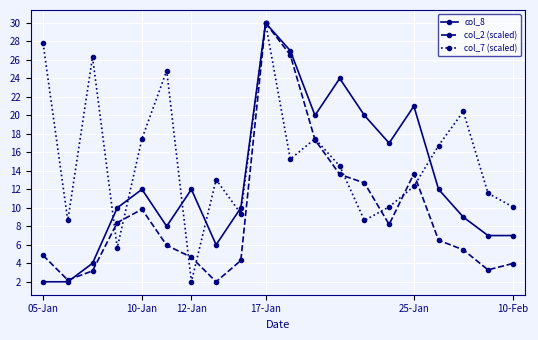

What is the value of the col_7 (scaled) point at the 20th from the left?

10.1